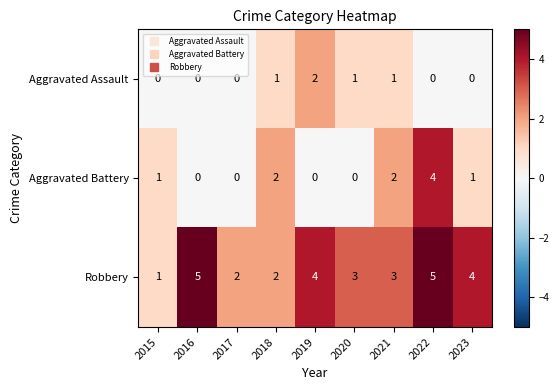

What is the difference between the highest and lowest values at 2016?

5